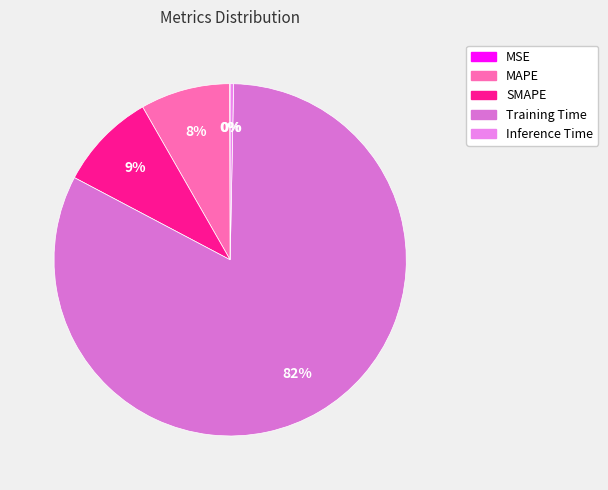

How many segments does this pie chart have?

5